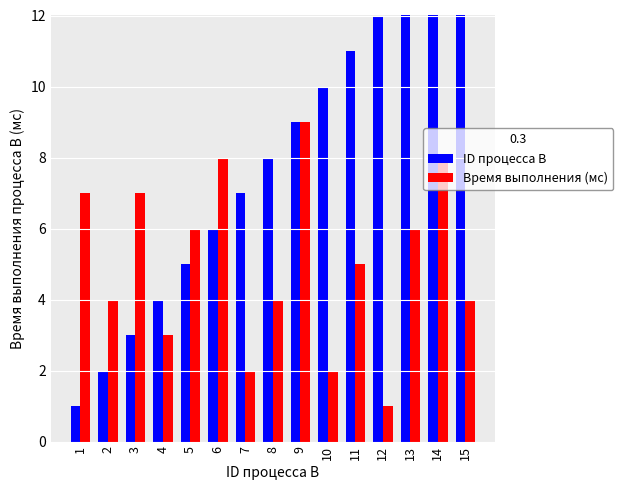

What is the highest value of the Время выполнения (мс) series?

9